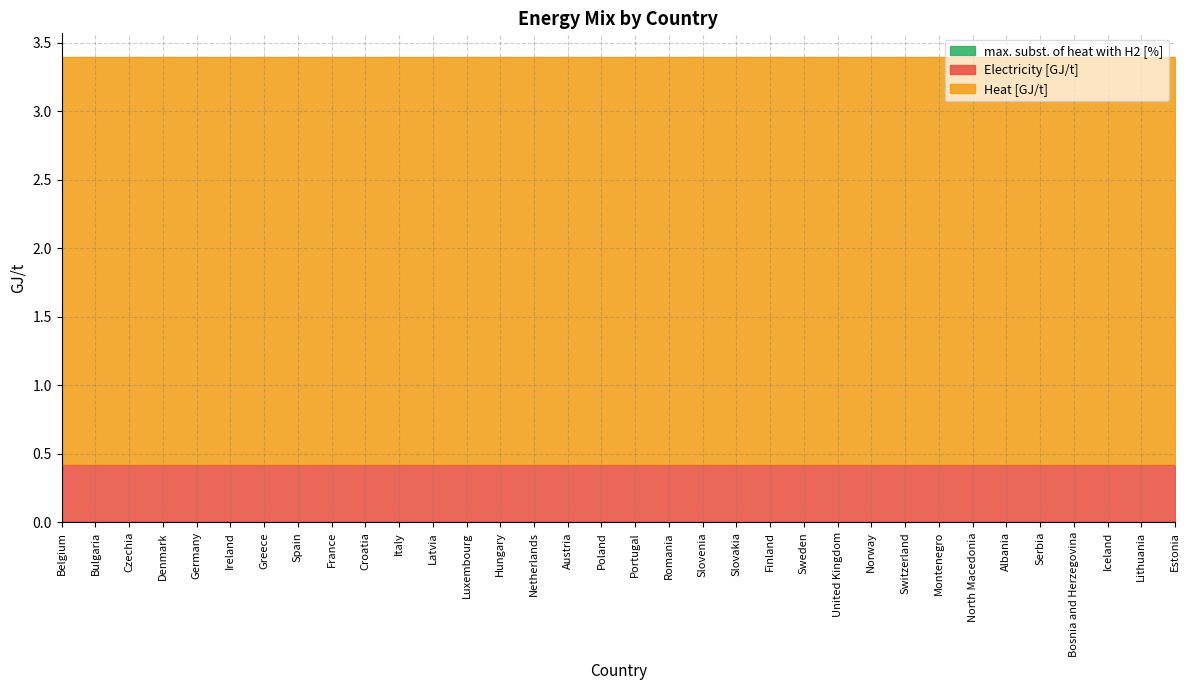

At which category is the sum across all series the highest?

Belgium